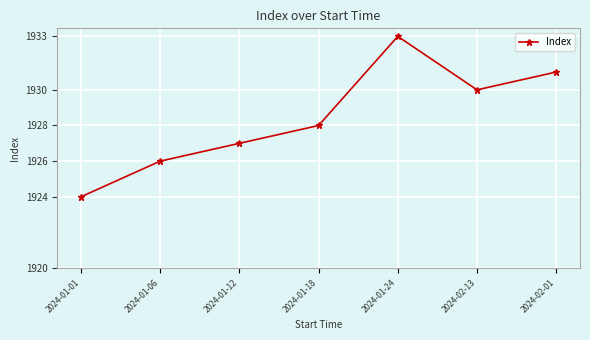

True or false: there are more than 0 points higher than both neighbors.

True